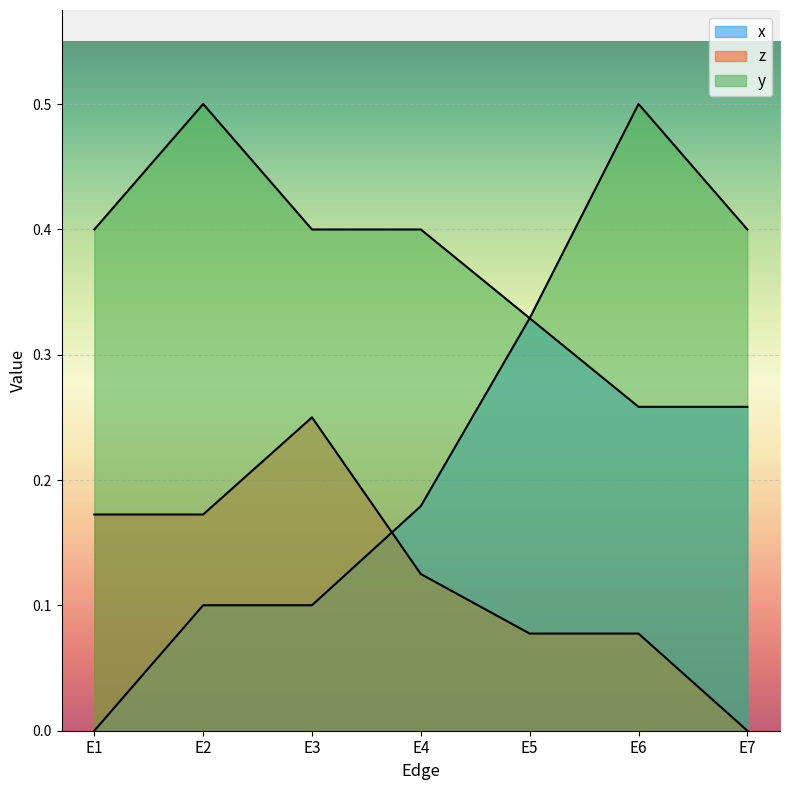

True or false: y and z cross at least once.

False